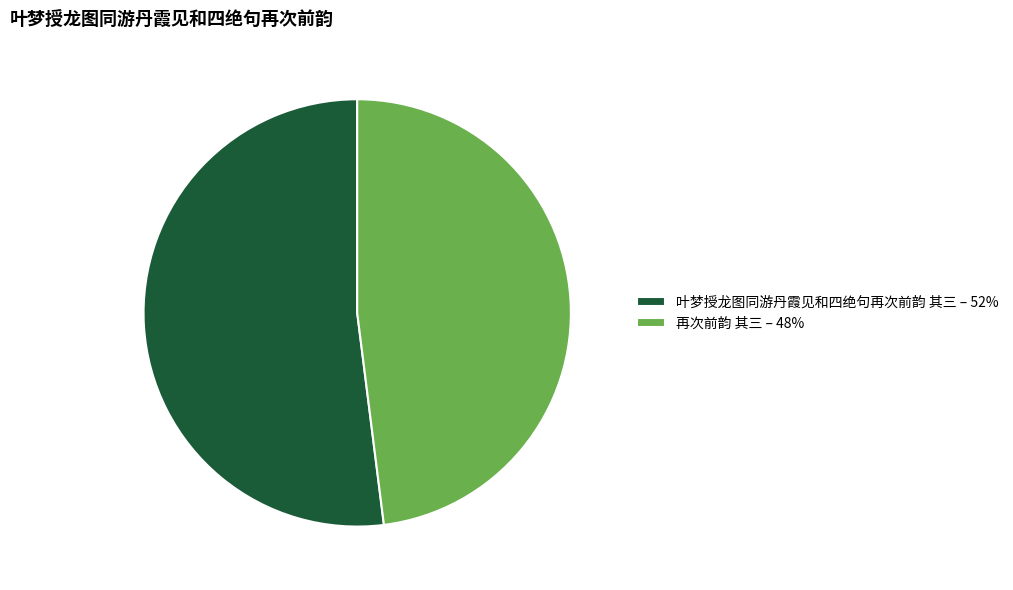

What is the largest slice in the pie chart?

叶梦授龙图同游丹霞见和四绝句再次前韵 其三